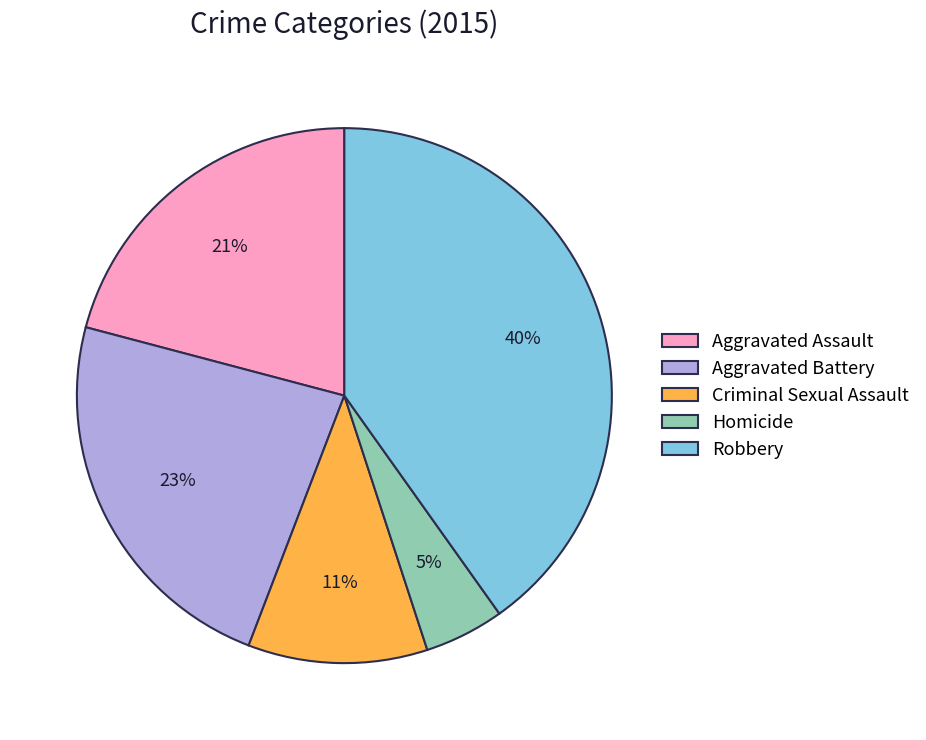

Is there any slice that represents more than half of the pie?

No